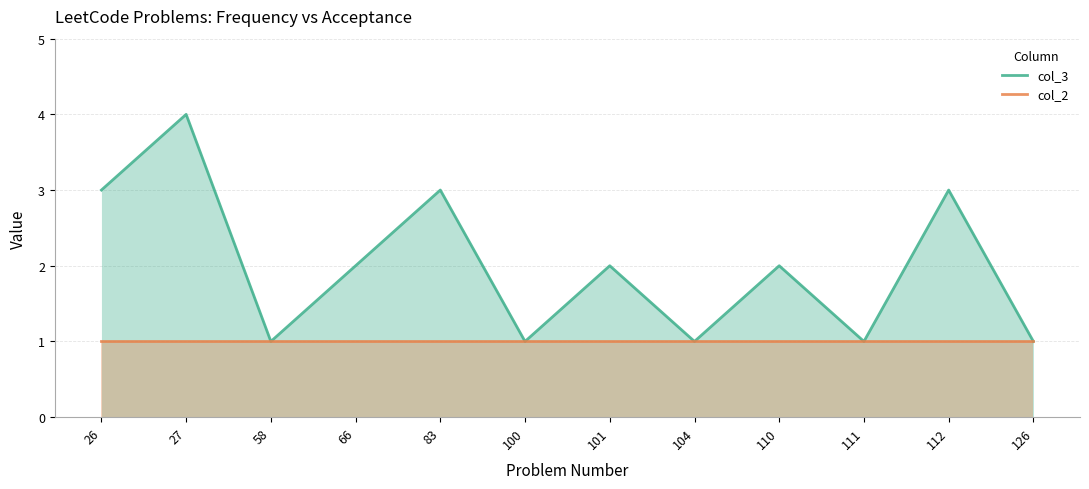

Reading left to right, transcribe all the data shown in this chart.

col_3: 3	4	1	2	3	1	2	1	2	1	3	1
col_2: 1	1	1	1	1	1	1	1	1	1	1	1